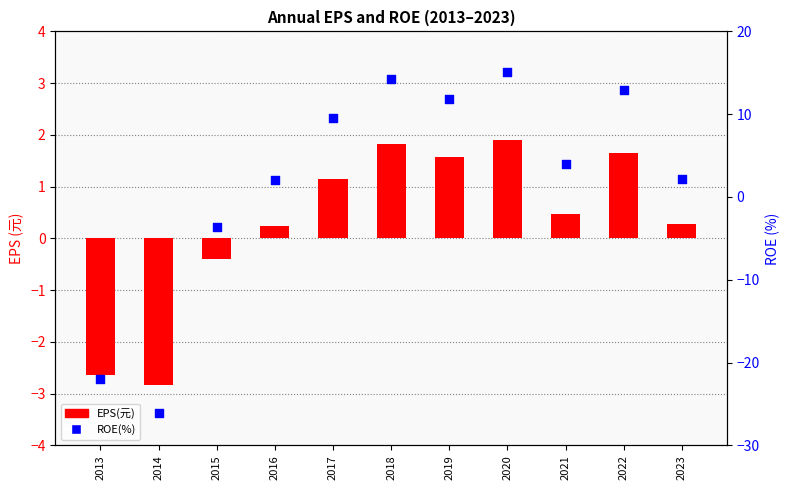

What are all the series names shown in the legend?

EPS(元), ROE(%)